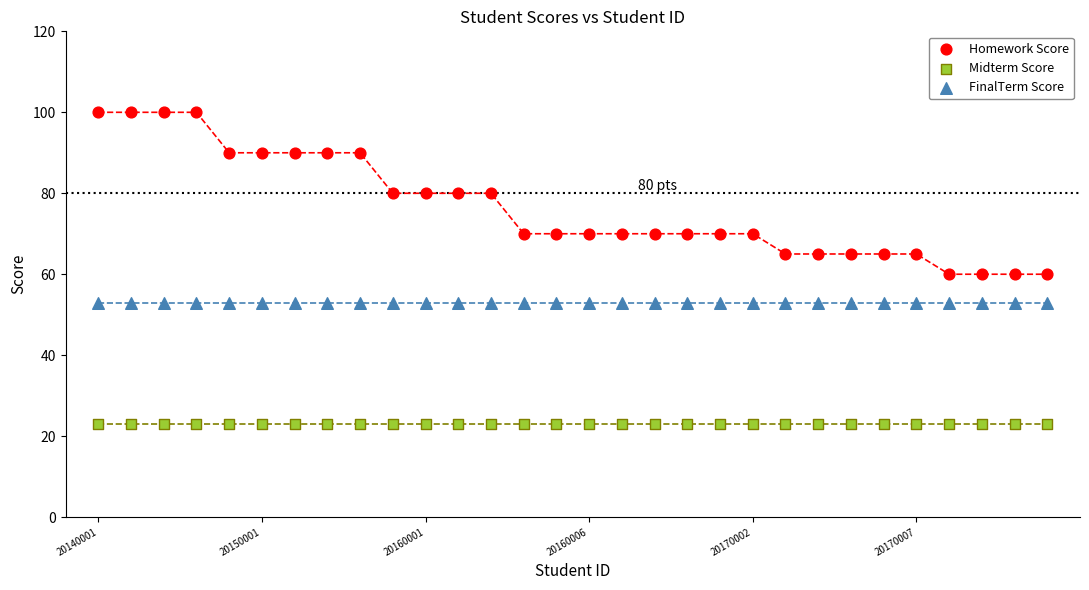

Which series reaches the minimum Y coordinate?

Midterm Score